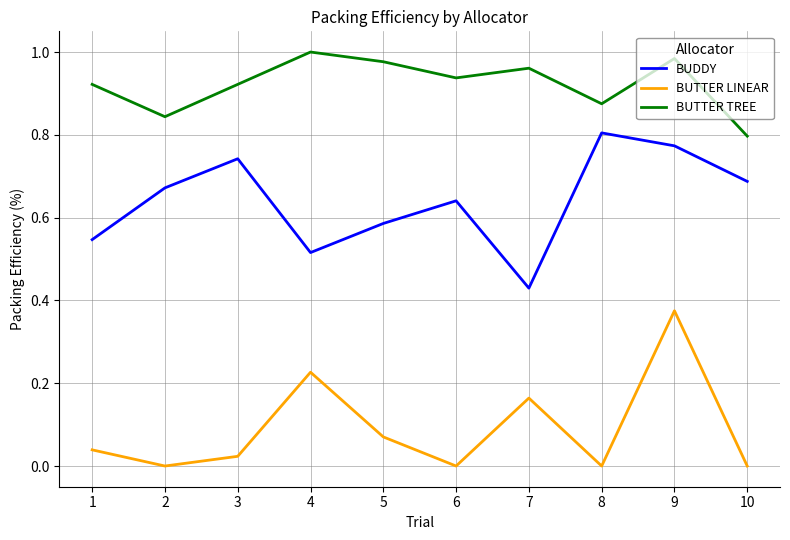

What is the sum of the BUDDY values at 1 and 8?

1.4